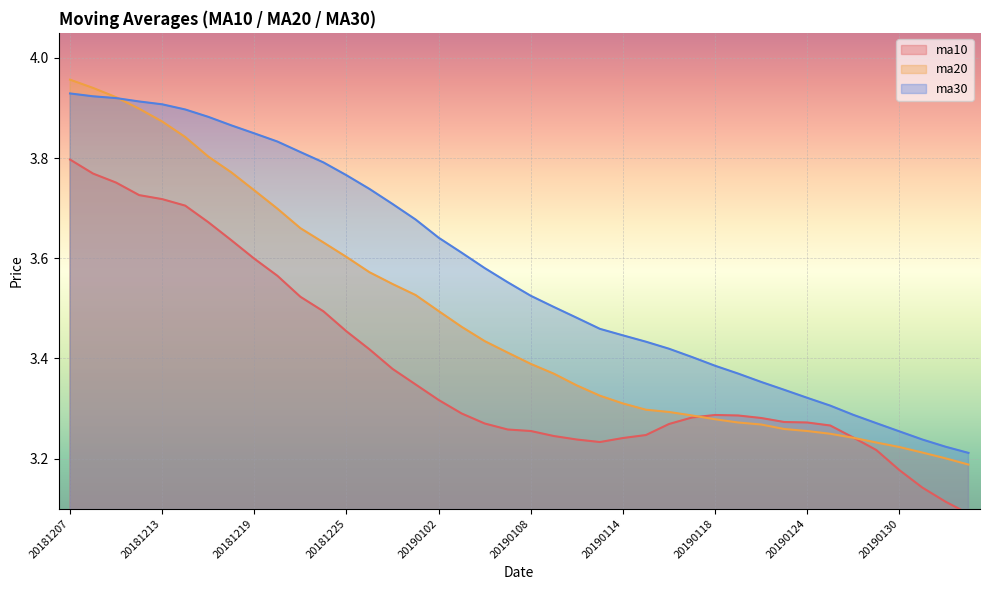

The ma30 series shows 1.7 at 20190114. True or false?

False